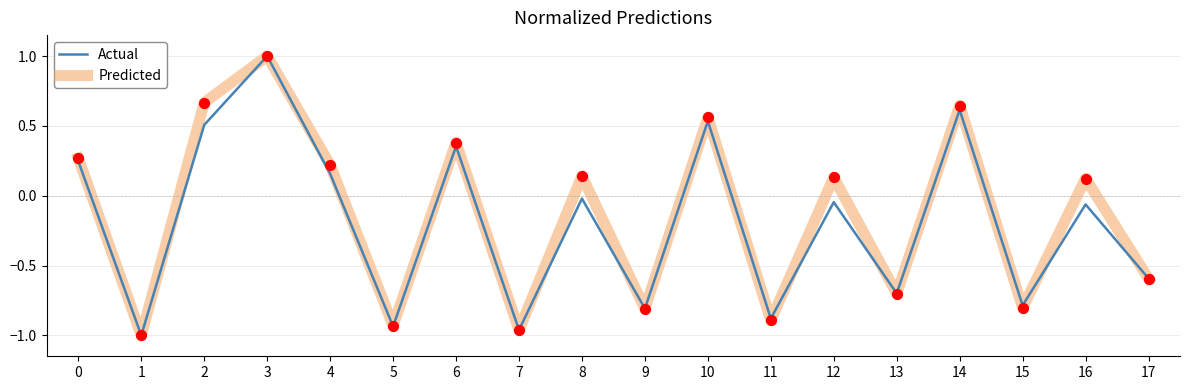

What is the total value across all series at 17?

-1.2